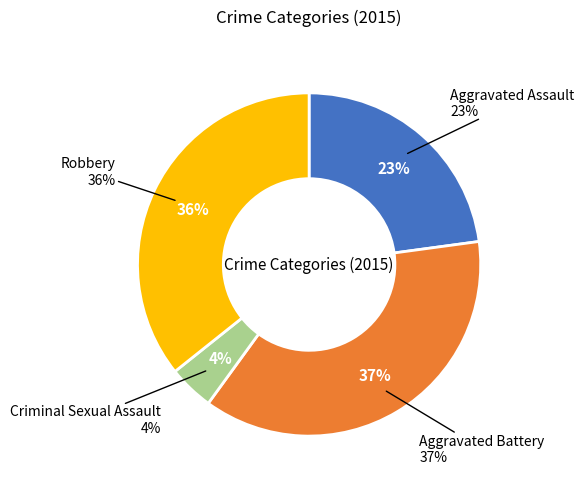

True or false: Criminal Sexual Assault accounts for 1% of the total.

False